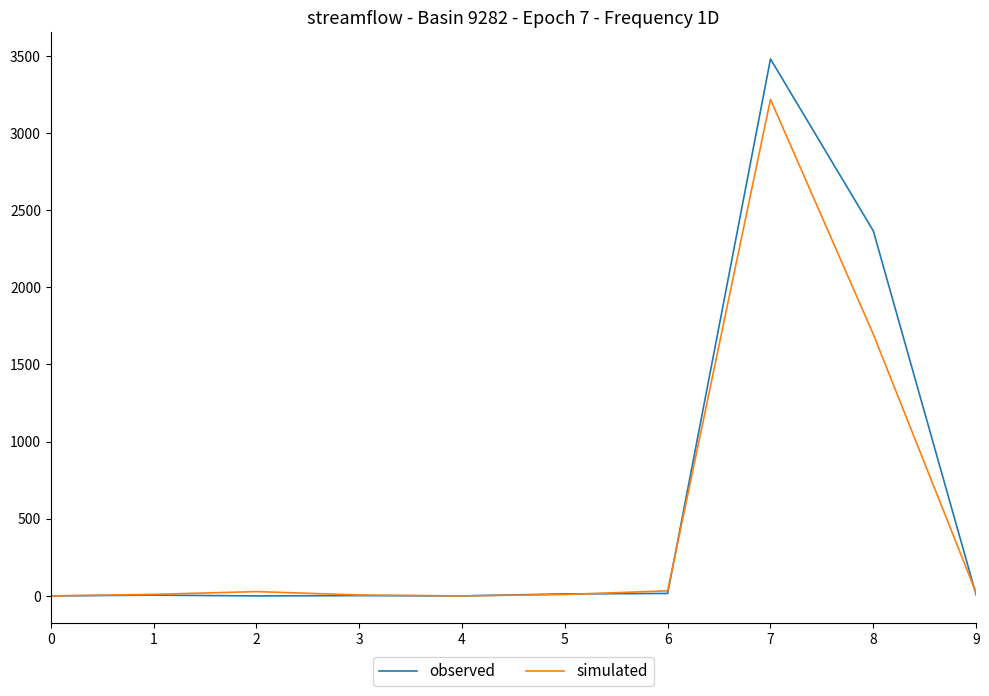

The simulated series shows 3218 at 7. True or false?

True